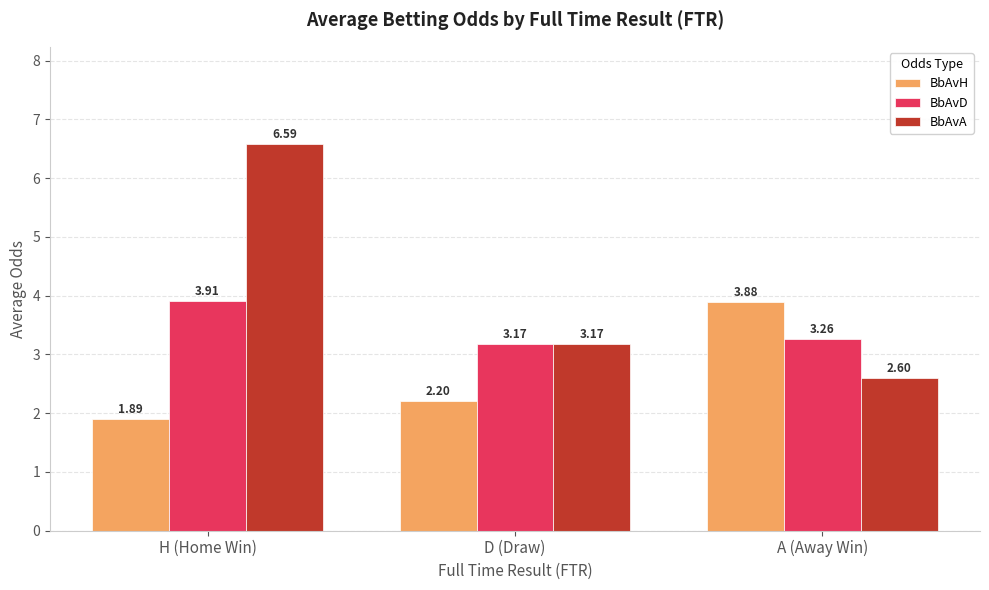

Rank the categories by BbAvD value from lowest to highest.

D (Draw), A (Away Win), H (Home Win)